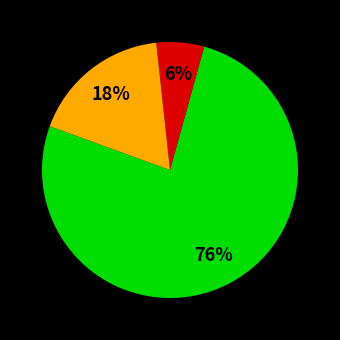

To the nearest percent, what is the average slice percentage?

33%